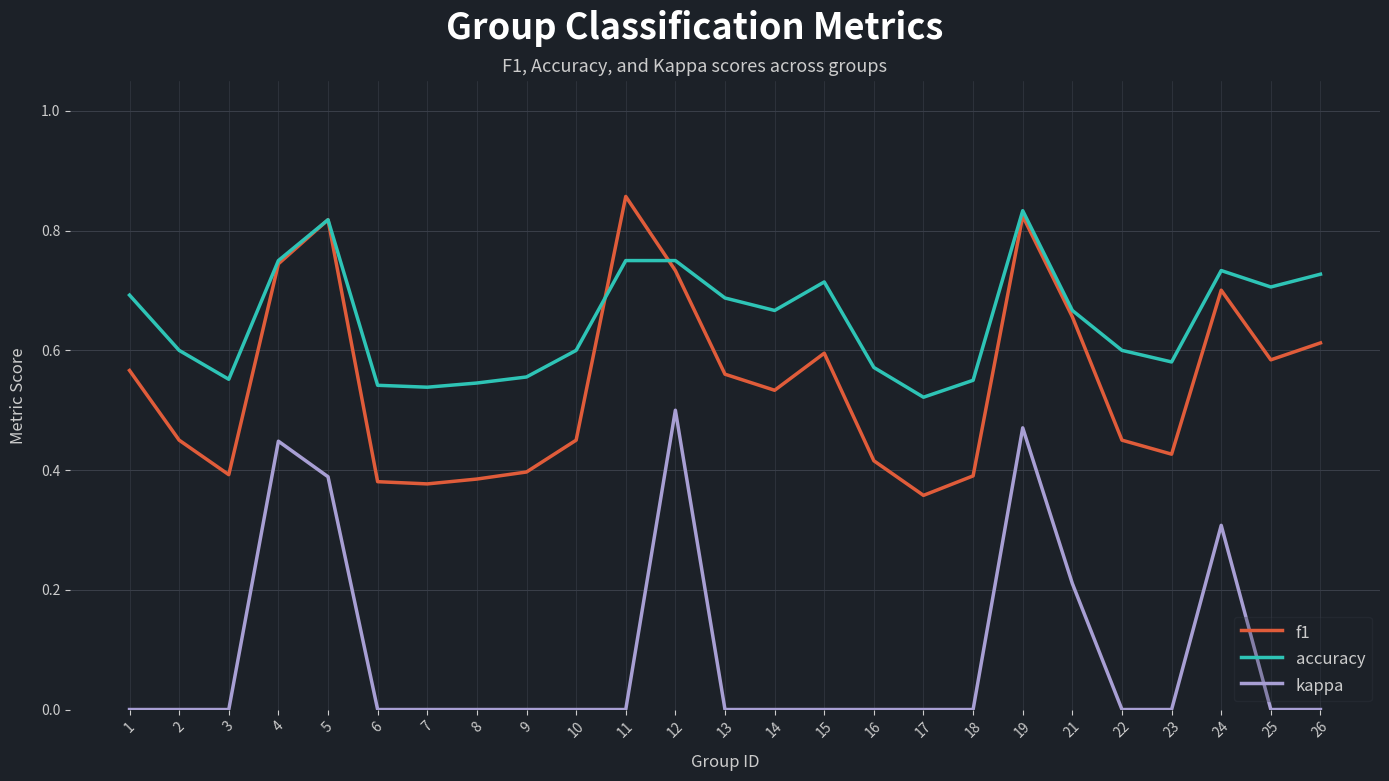

Count the number of categories in the chart.

25